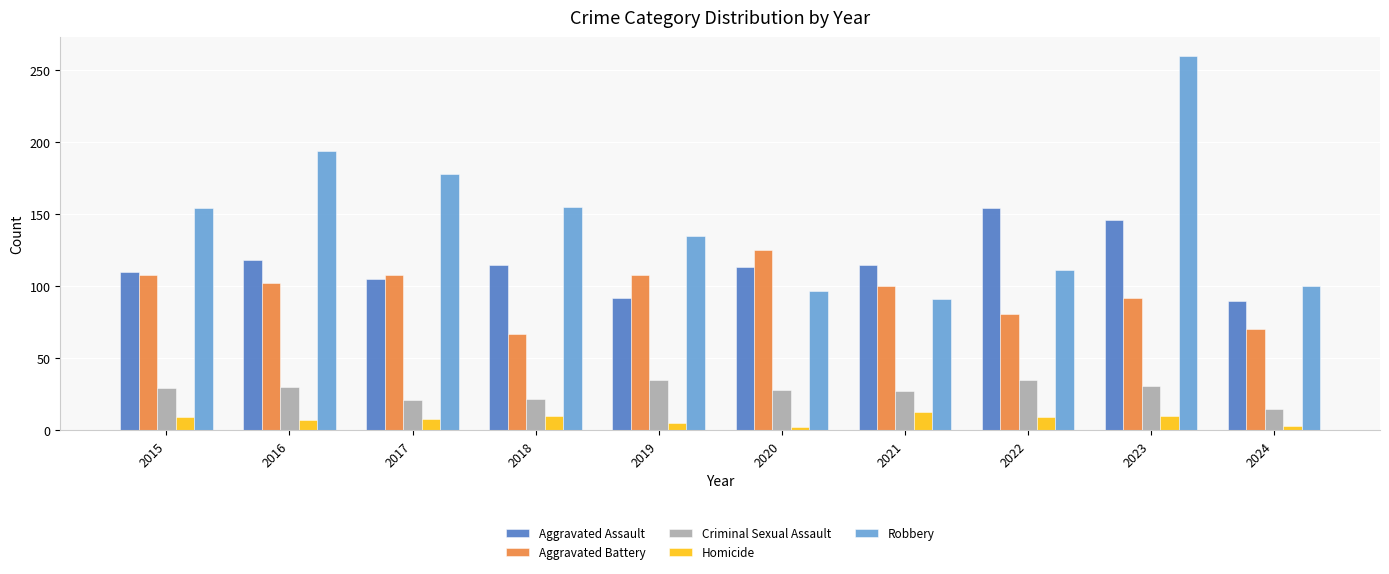

Which series has the largest range (max minus min)?

Robbery